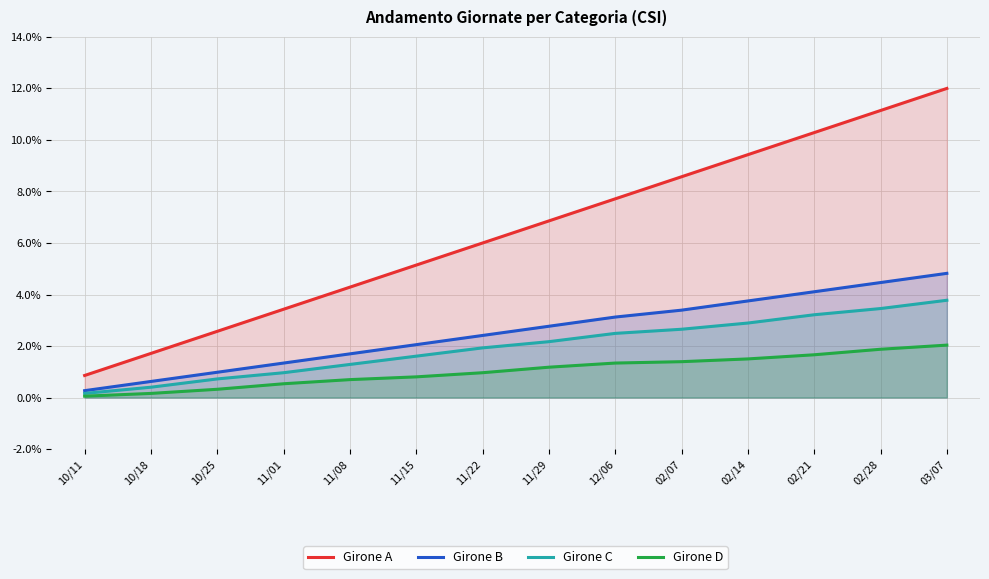

Does the chart display data point markers on the line(s)?

No